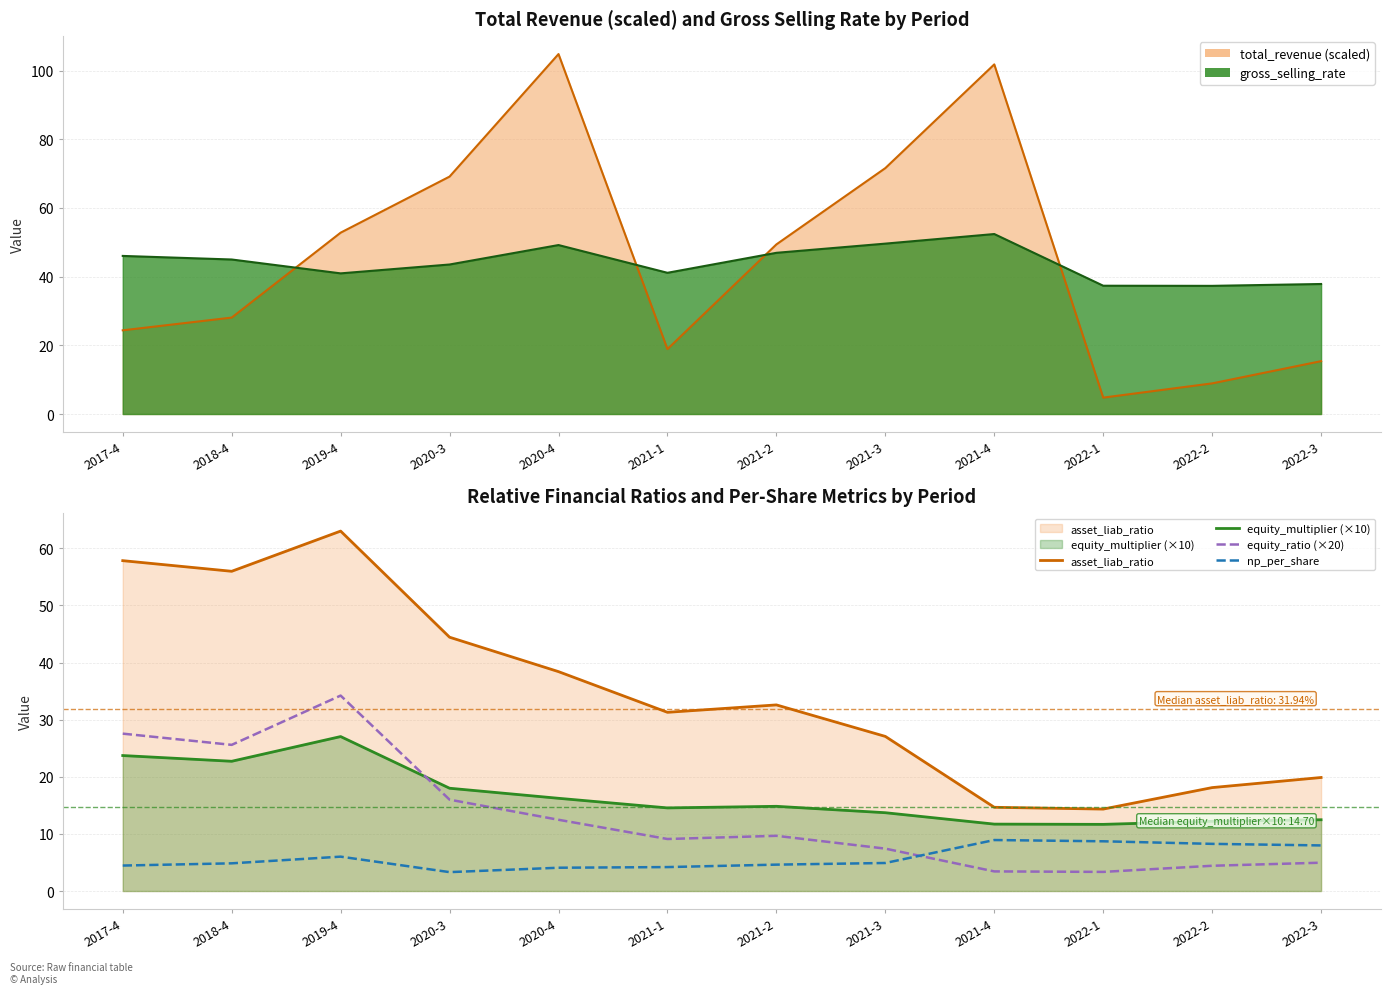

How many interior local valleys does the np_per_share series have?

1